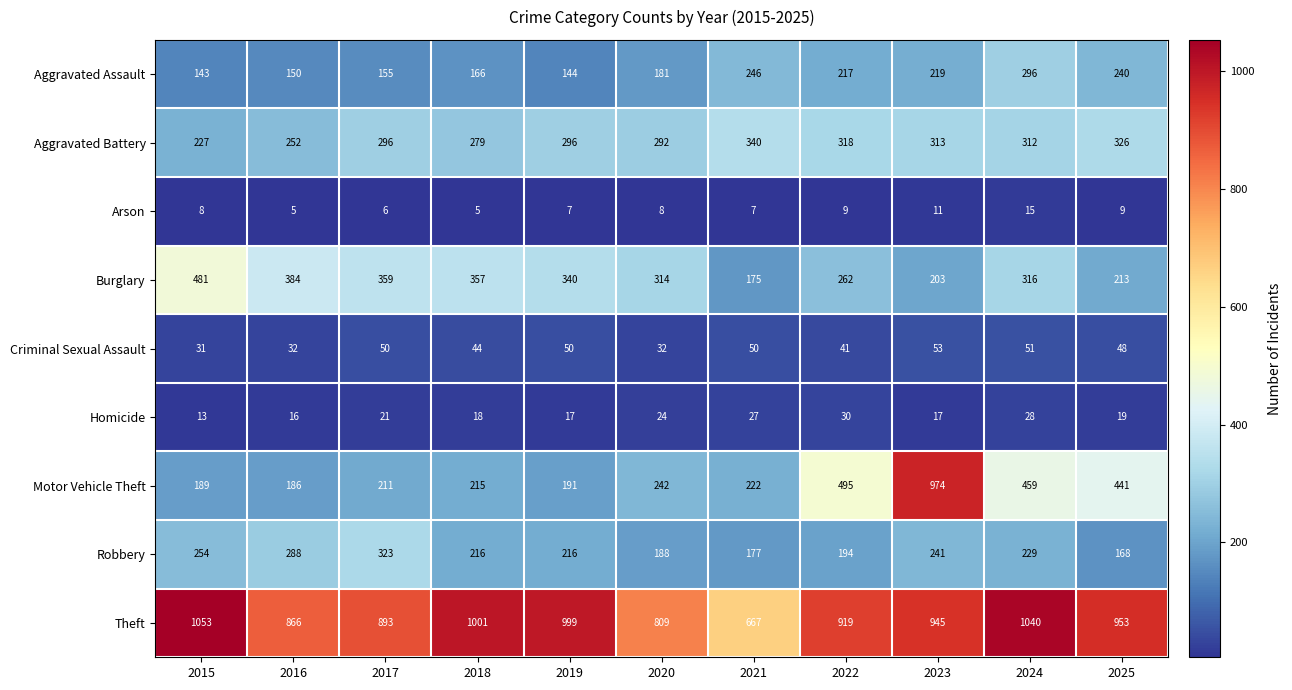

What is the sum of all Aggravated Assault values?

2157